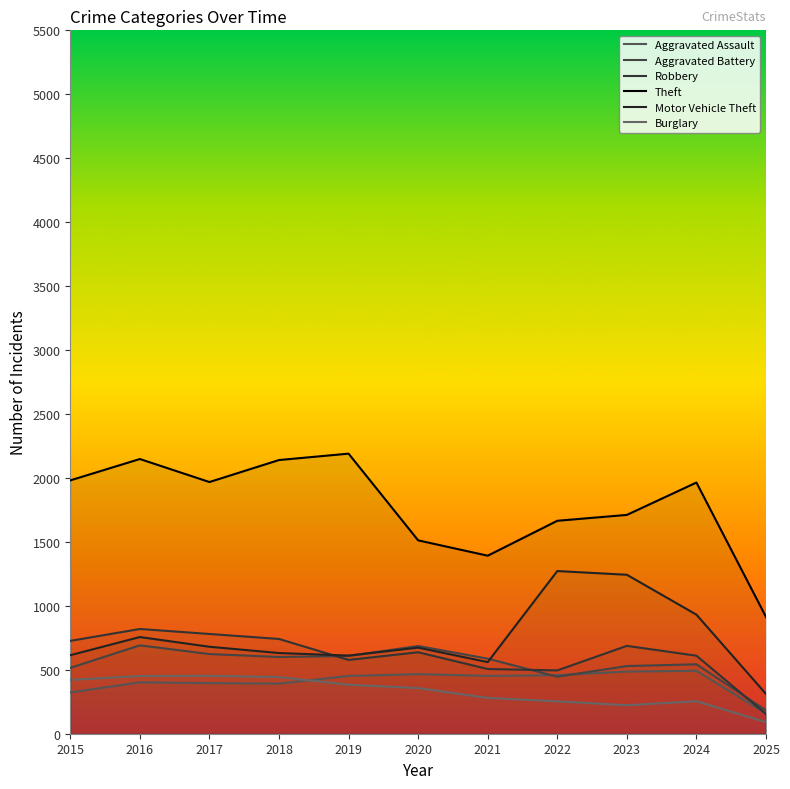

What is the difference between the Robbery values at 2018 and 2021?

235